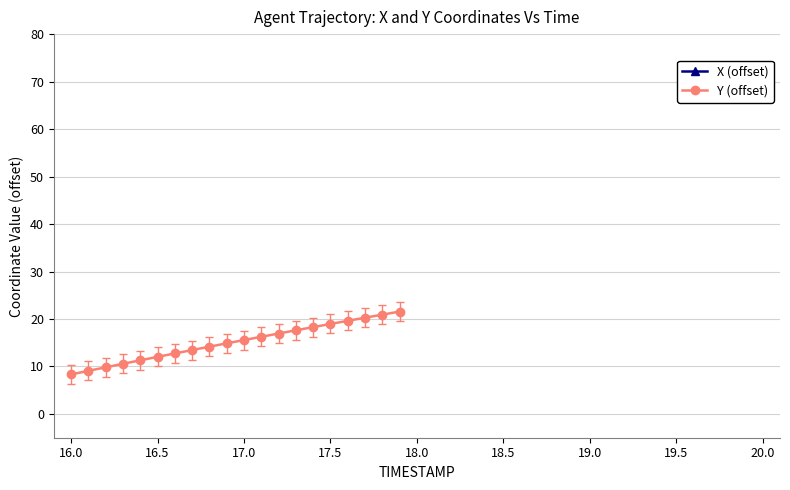

Reading left to right, extract all data points from this chart.

X (offset): 123.3	124.1	124.8	125.6	126.4	127.2	127.9	128.7	129.4	130.1	130.9	131.6	132.3	133.0	133.7	134.4	135.1	135.8	136.5	137.1
Y (offset): 8.3	9.1	9.8	10.6	11.3	12.0	12.8	13.5	14.2	14.9	15.6	16.3	16.9	17.6	18.3	19.0	19.6	20.3	20.9	21.6